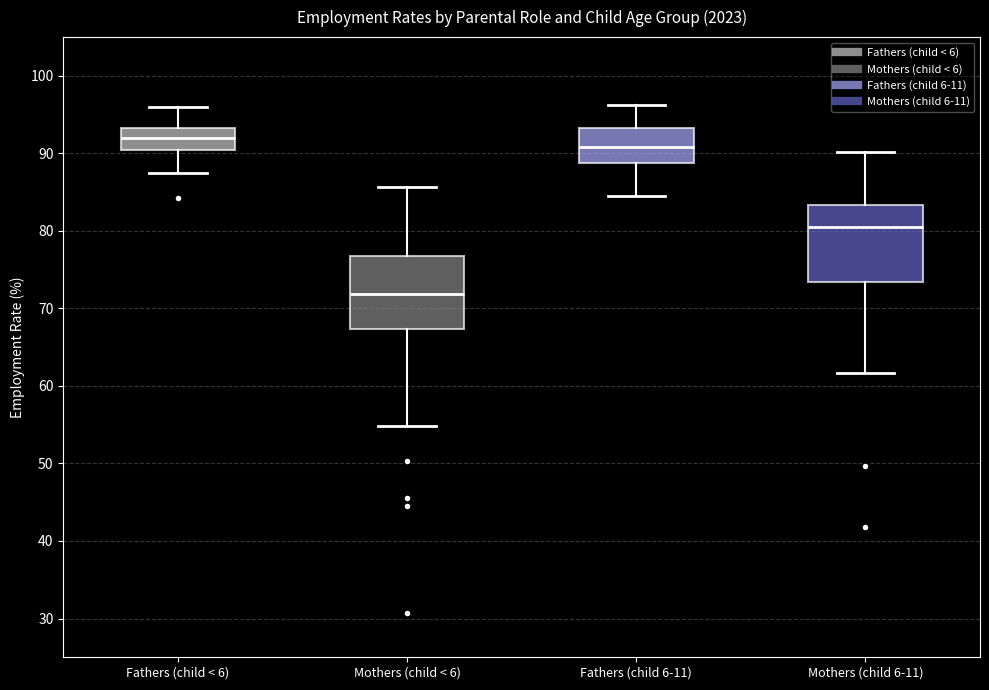

Reading left to right, read every box against the y-axis: the position of its median line, the range the box covers, and the ends of its whiskers. The values are not printed on the chart, so give them approximately, as read against the axis.

Fathers (child < 6): median 92, box 90 to 93, whiskers 88 to 96
Mothers (child < 6): median 72, box 67 to 77, whiskers 55 to 86
Fathers (child 6-11): median 91, box 89 to 93, whiskers 85 to 96
Mothers (child 6-11): median 81, box 73 to 83, whiskers 62 to 90